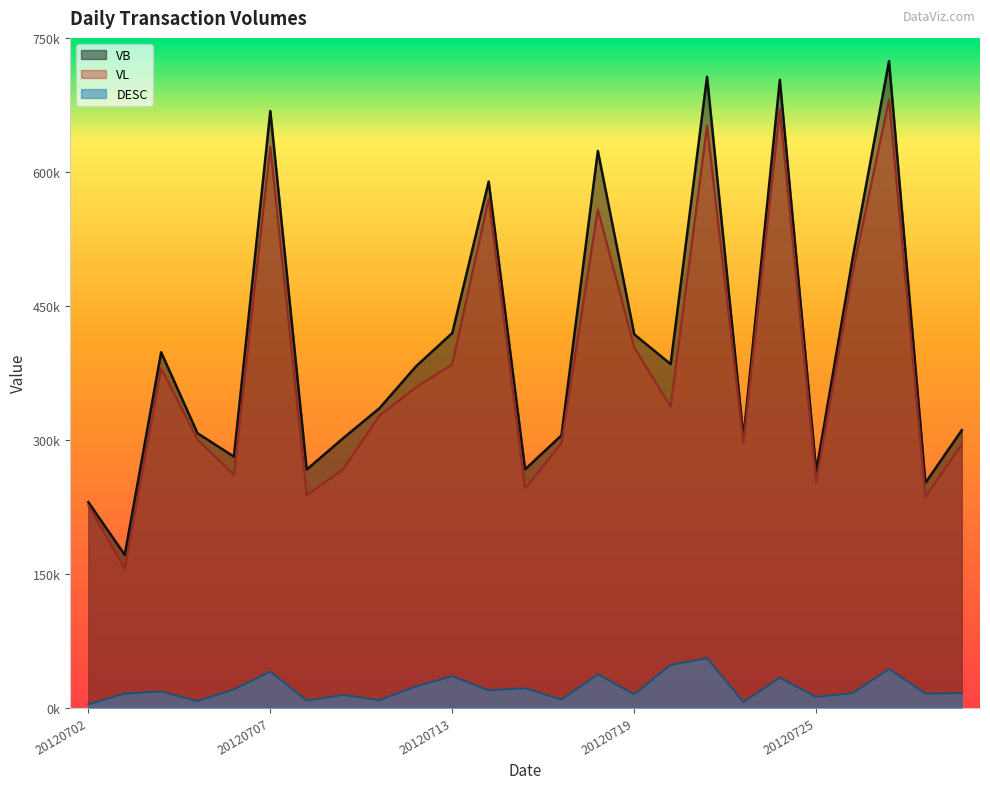

What is the difference between the maximum and minimum values in the VB series?

553032